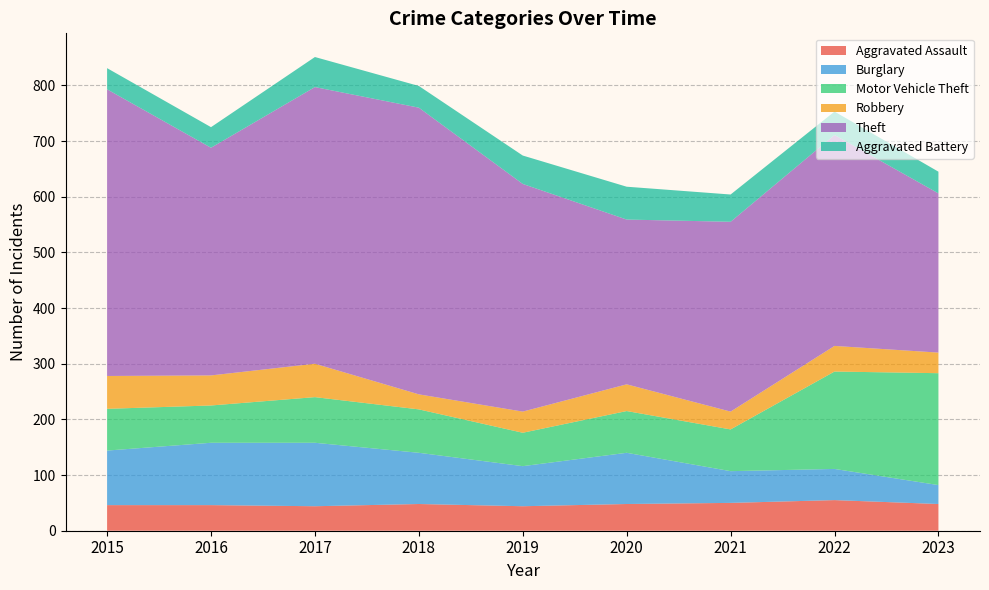

Reading left to right, extract all data points from this chart.

Aggravated Assault: 2015=46	2016=46	2017=44	2018=48	2019=44	2020=48	2021=50	2022=55	2023=48
Burglary: 2015=98	2016=112	2017=114	2018=92	2019=72	2020=92	2021=57	2022=56	2023=34
Motor Vehicle Theft: 2015=75	2016=67	2017=82	2018=78	2019=60	2020=75	2021=75	2022=175	2023=201
Robbery: 2015=59	2016=54	2017=60	2018=27	2019=38	2020=48	2021=32	2022=46	2023=37
Theft: 2015=515	2016=409	2017=497	2018=515	2019=409	2020=296	2021=341	2022=379	2023=286
Aggravated Battery: 2015=38	2016=37	2017=54	2018=39	2019=51	2020=59	2021=49	2022=42	2023=39